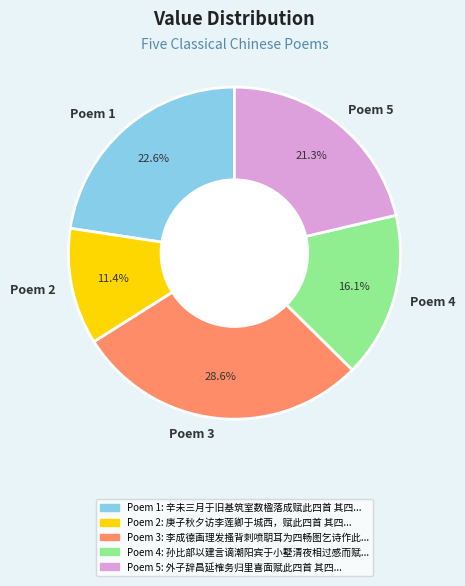

What is the smallest slice in the pie chart?

Poem 2